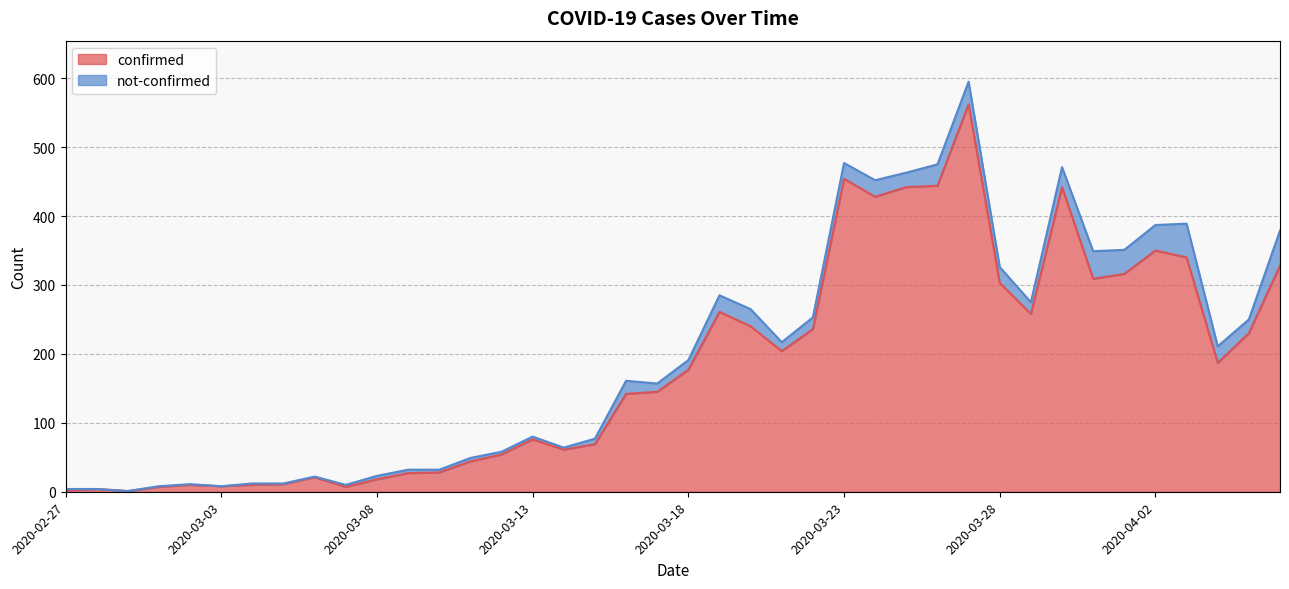

What is the sum of all values?

7256